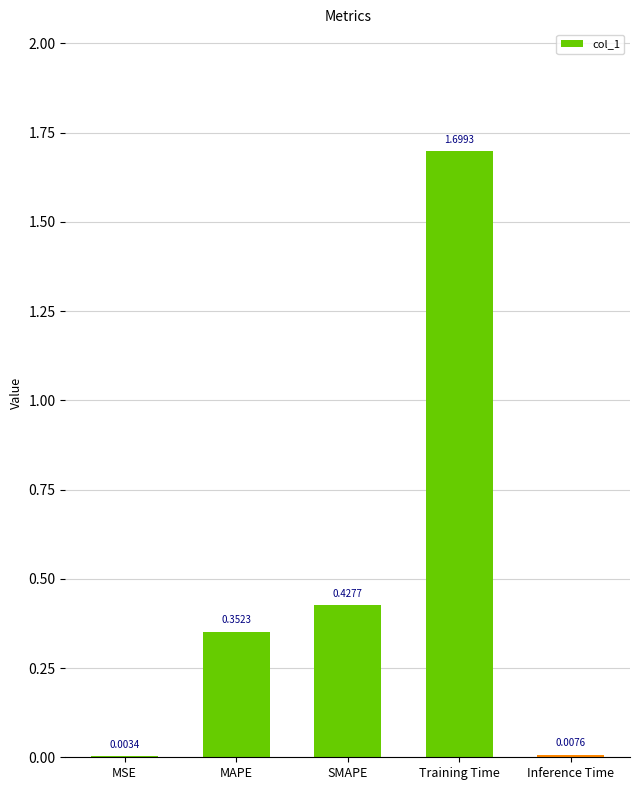

Which has a higher value, MSE or Training Time?

Training Time